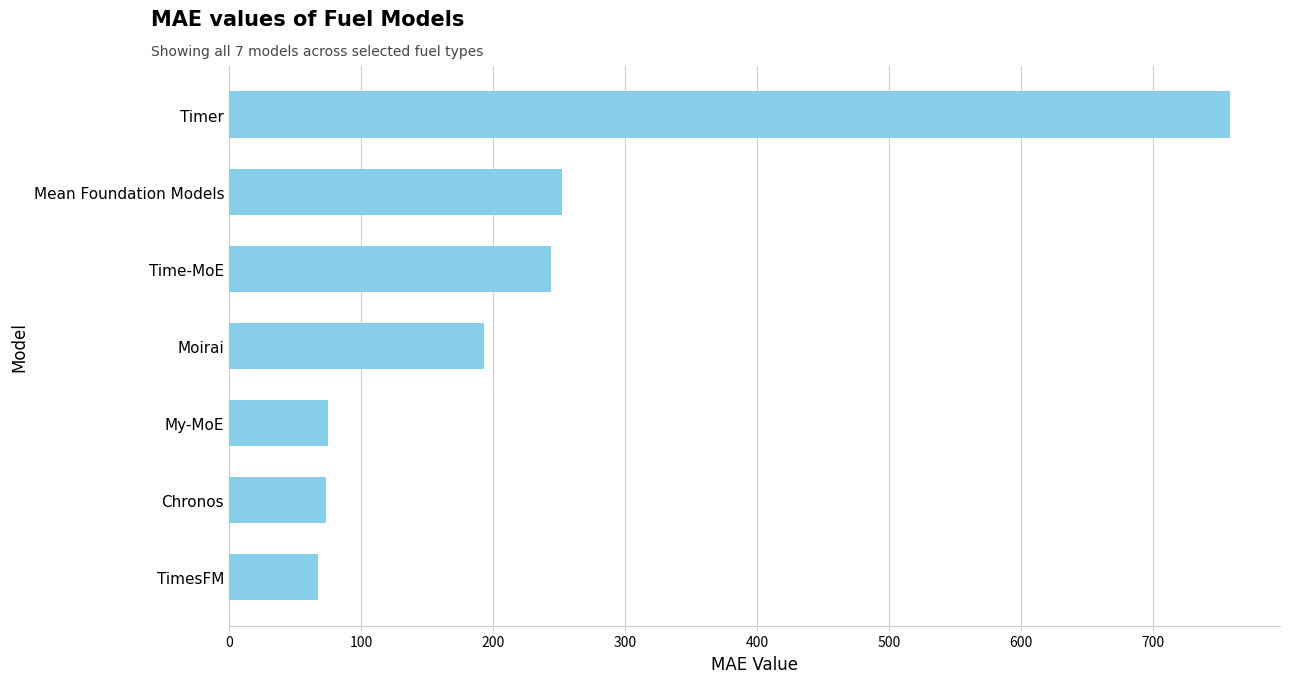

The chart shows a value of 82.7 at Moirai. True or false?

False